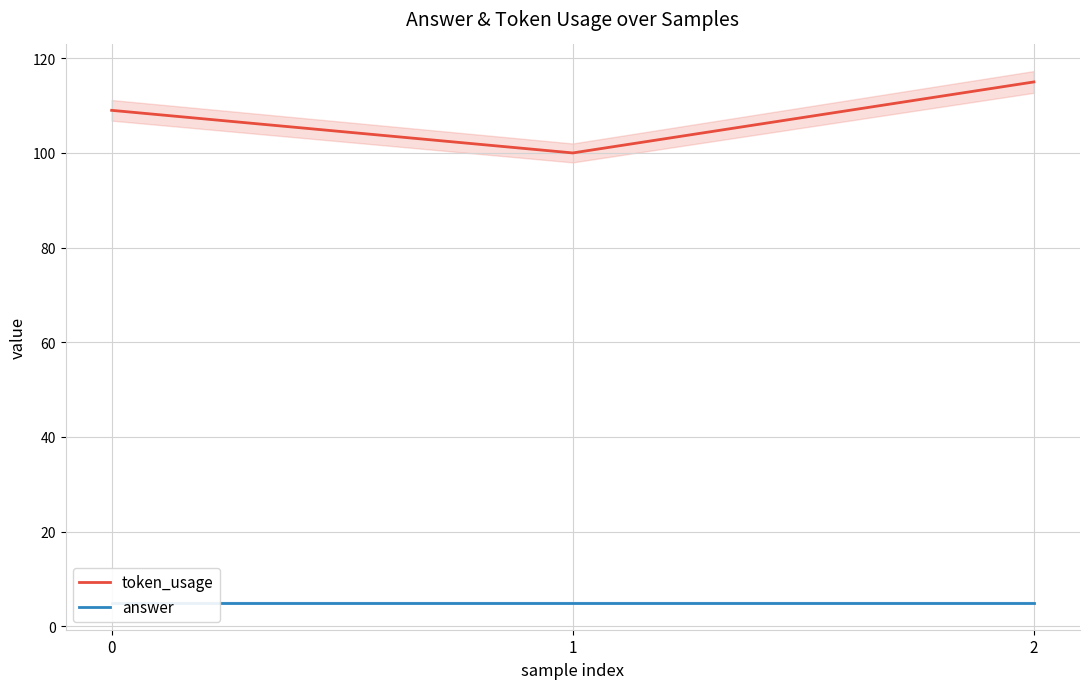

List the series in order of their peak value, highest first.

token_usage, answer